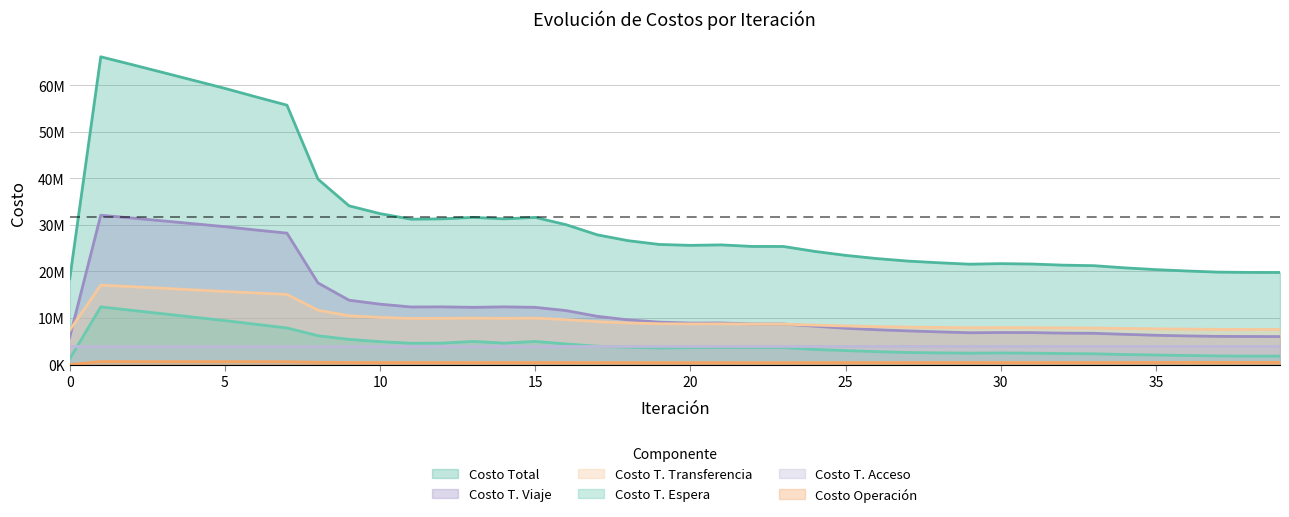

What is the minimum value for Costo Tiempo de Transferencia?

7377493.4